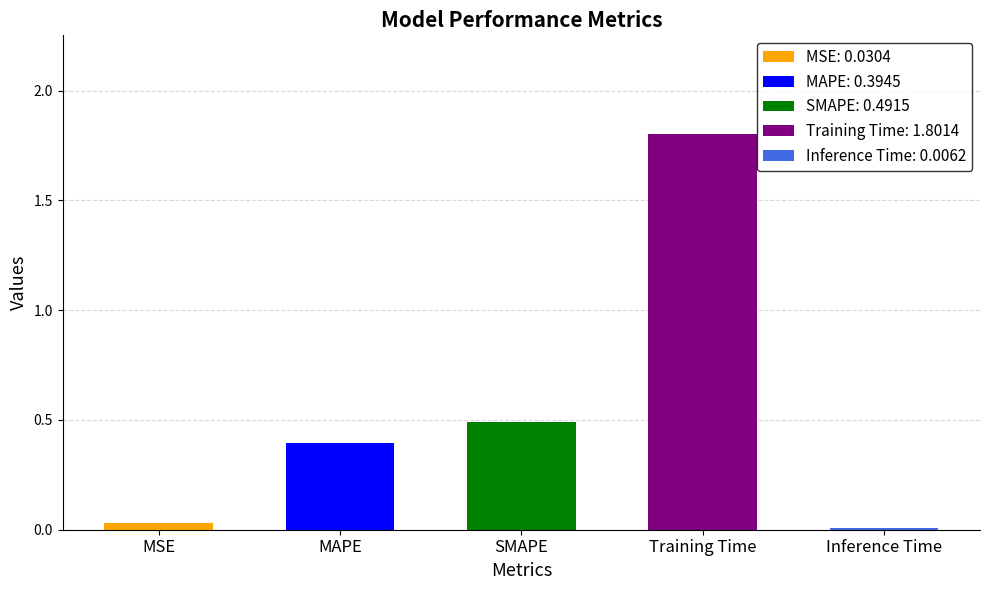

What is the change in value from MSE to Training Time?

+1.8